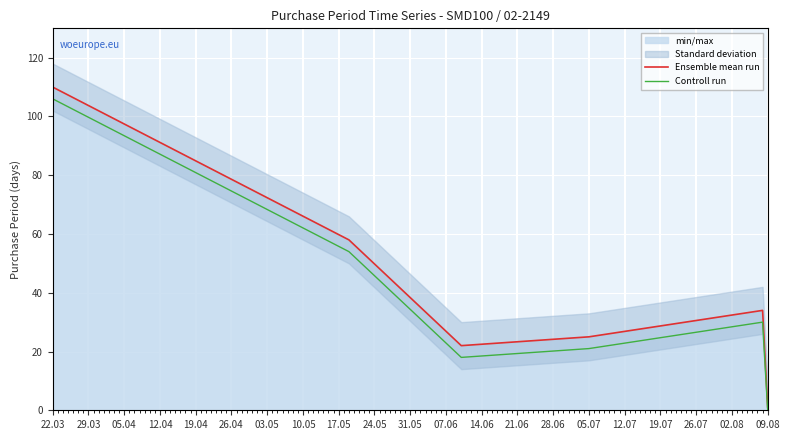

In Controll run, how many points are higher than both neighbors (excluding endpoints)?

1